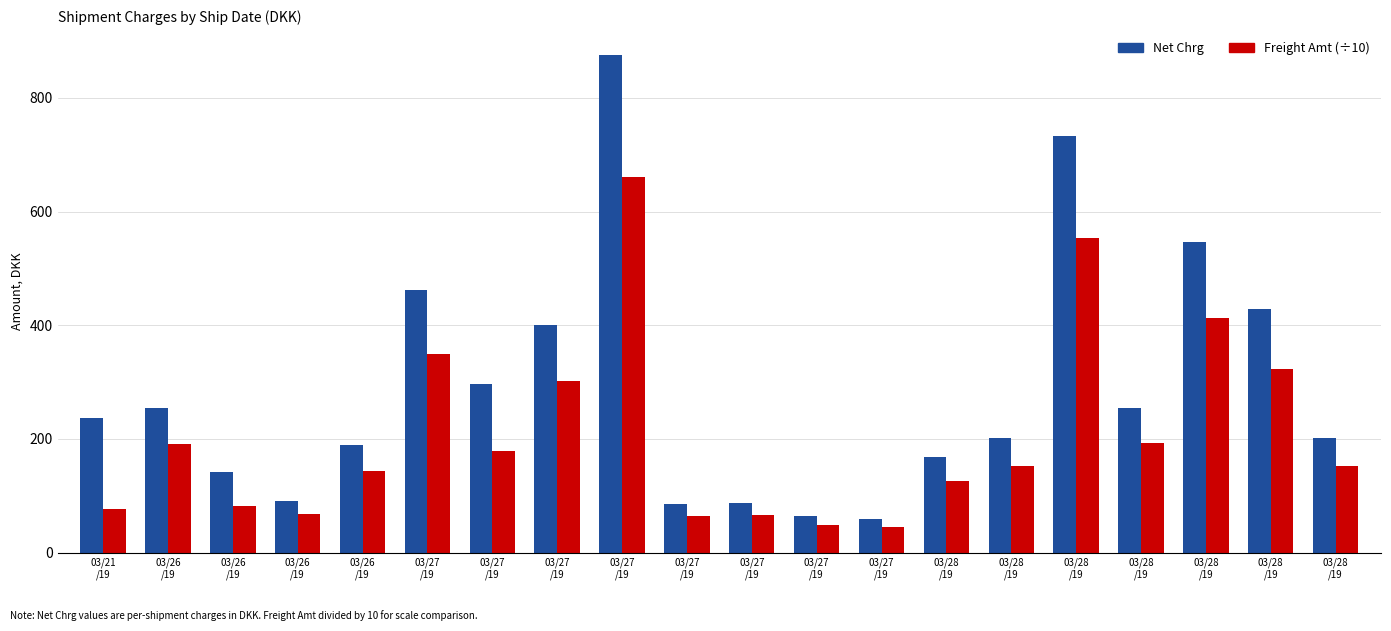

How many data points in Freight Amt (÷10) are above 151?

11